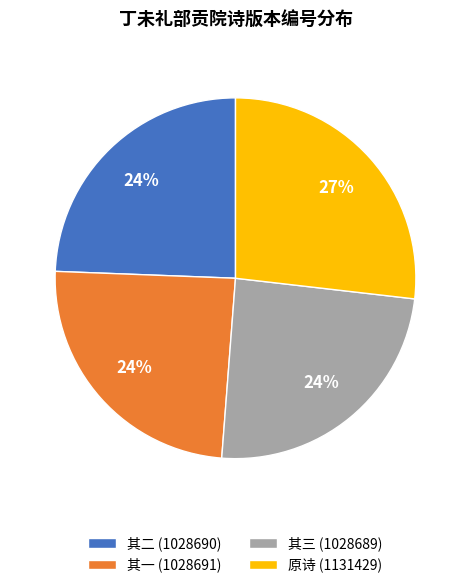

The 其三 (1028689) slice represents 14% of the pie. True or false?

False